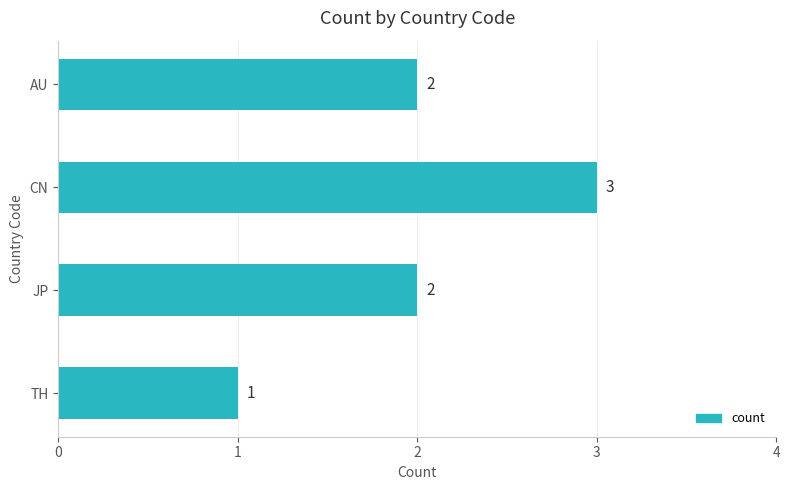

True or false: the data shows 3 at JP.

False